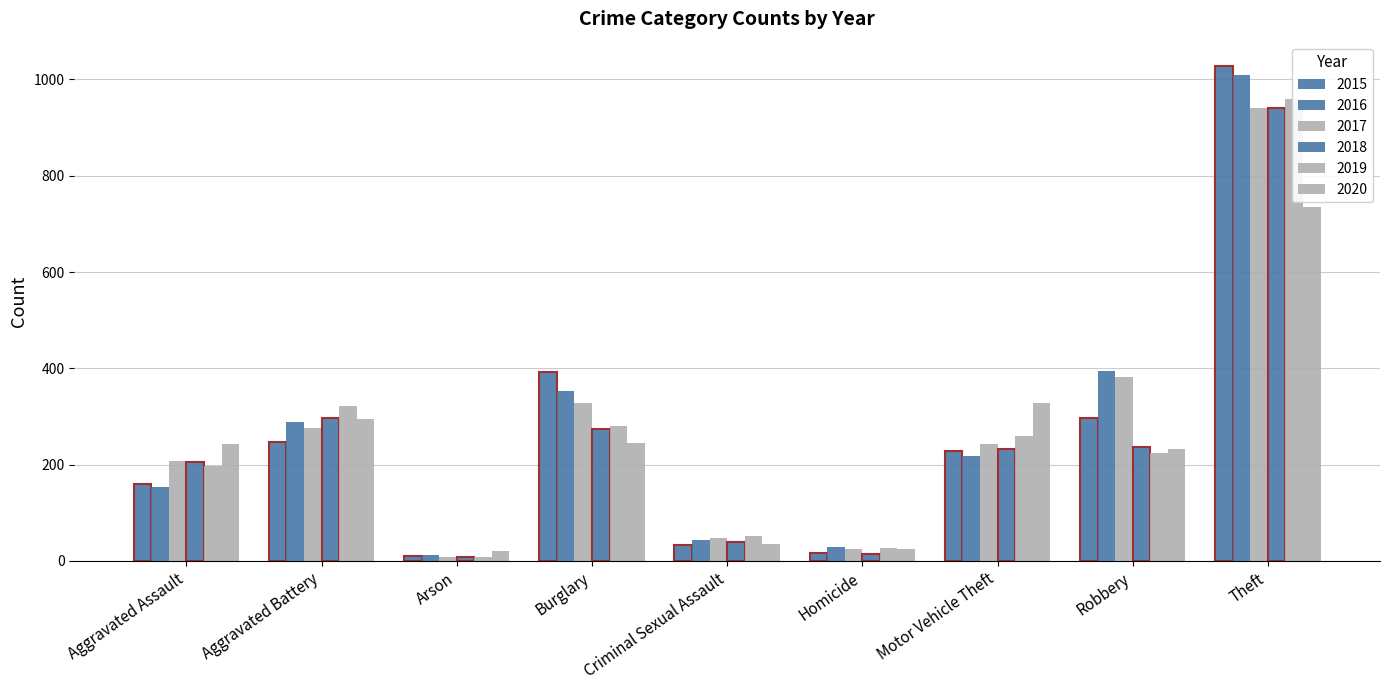

Is it true that 2019 equals 27 at Homicide?

True